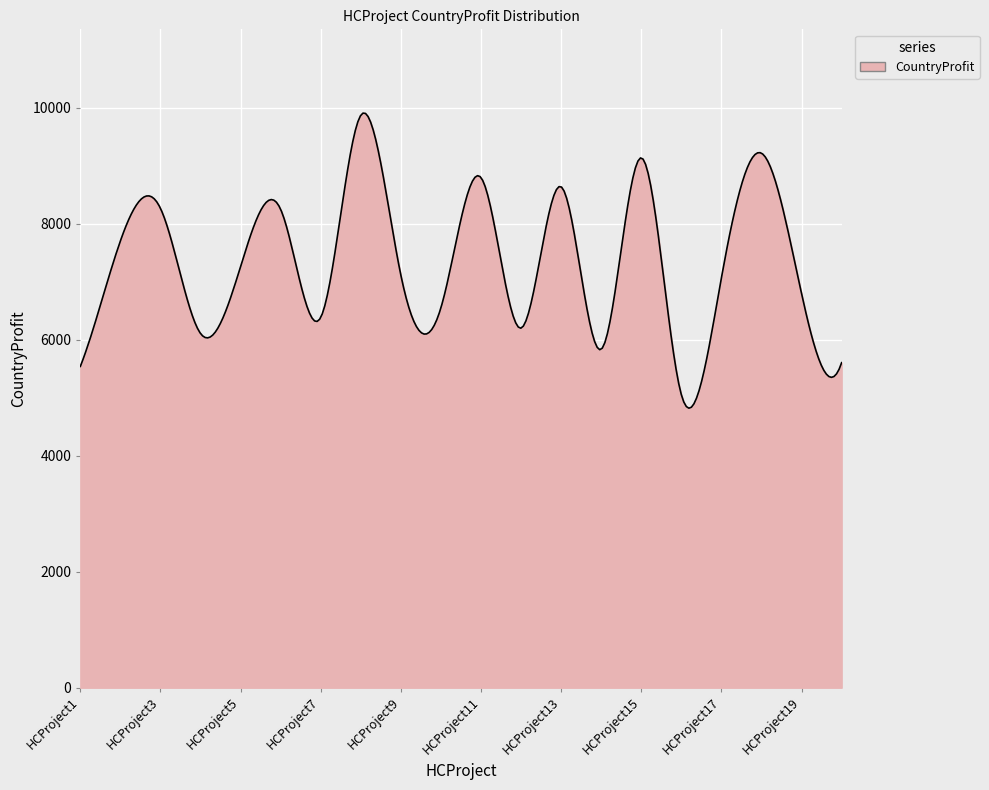

What is the difference between the maximum and minimum values?

5088.9